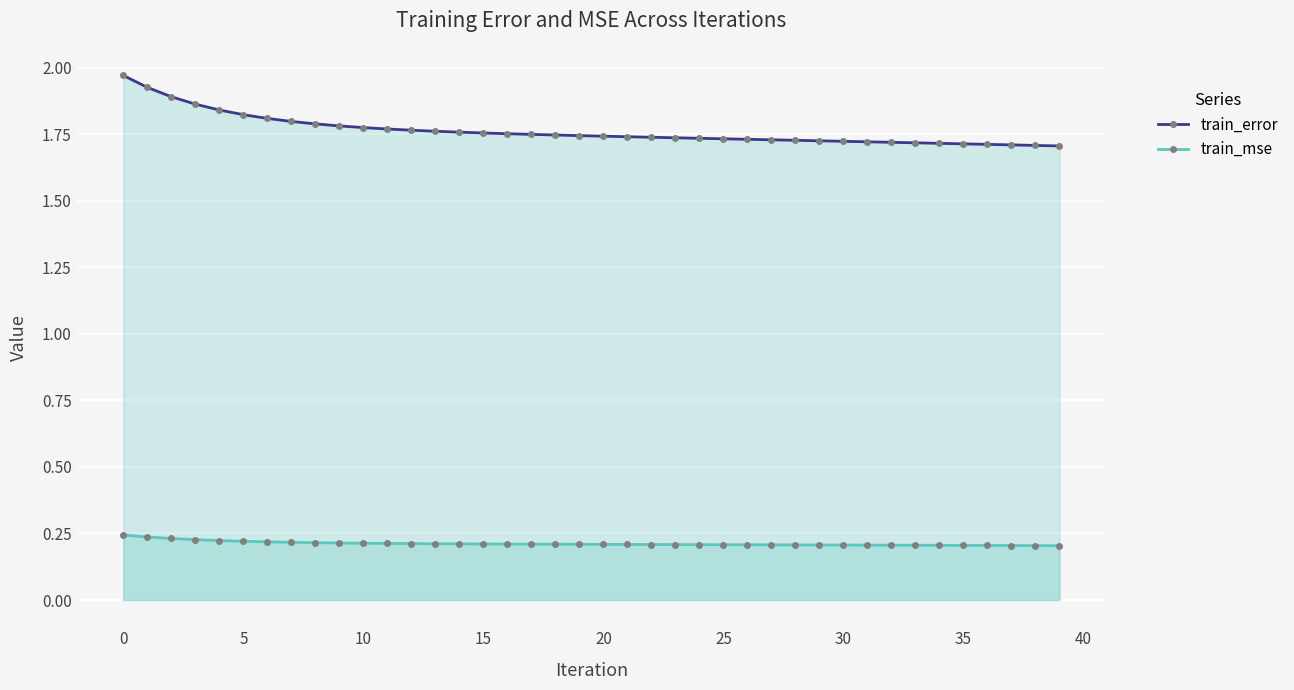

At which category is the sum across all series the highest?

0